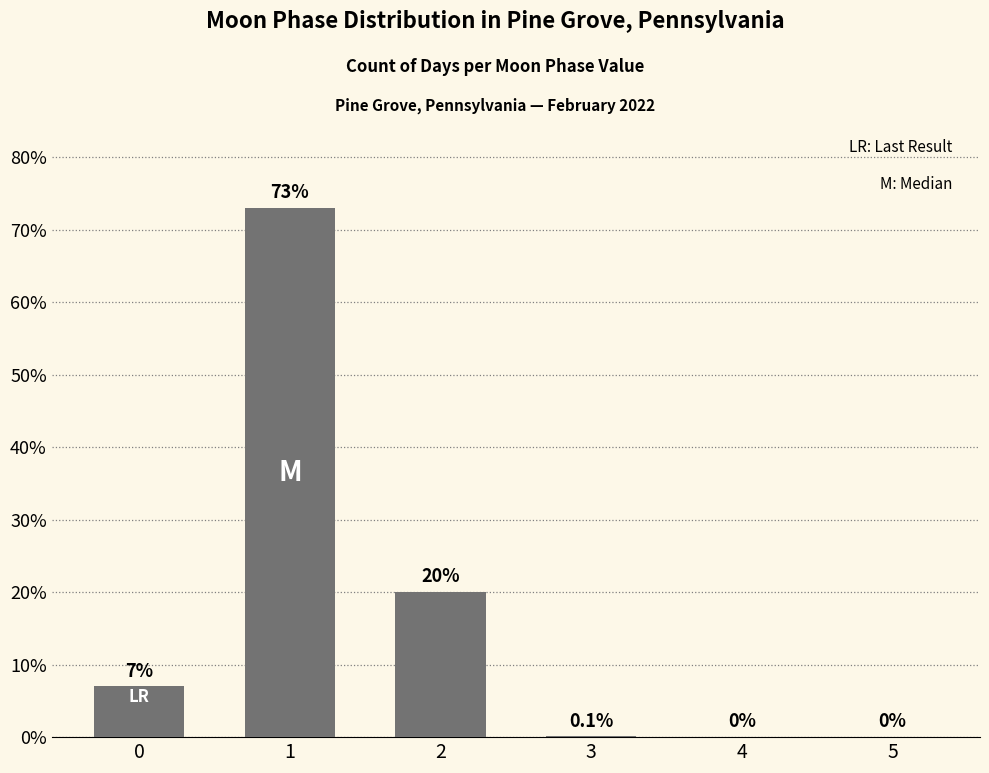

How many values are above zero?

4